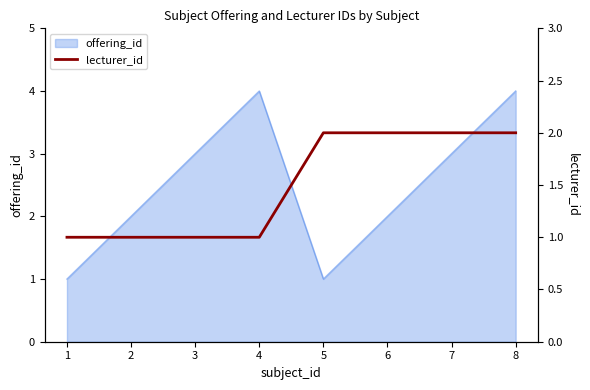

Count the number of categories in the chart.

8